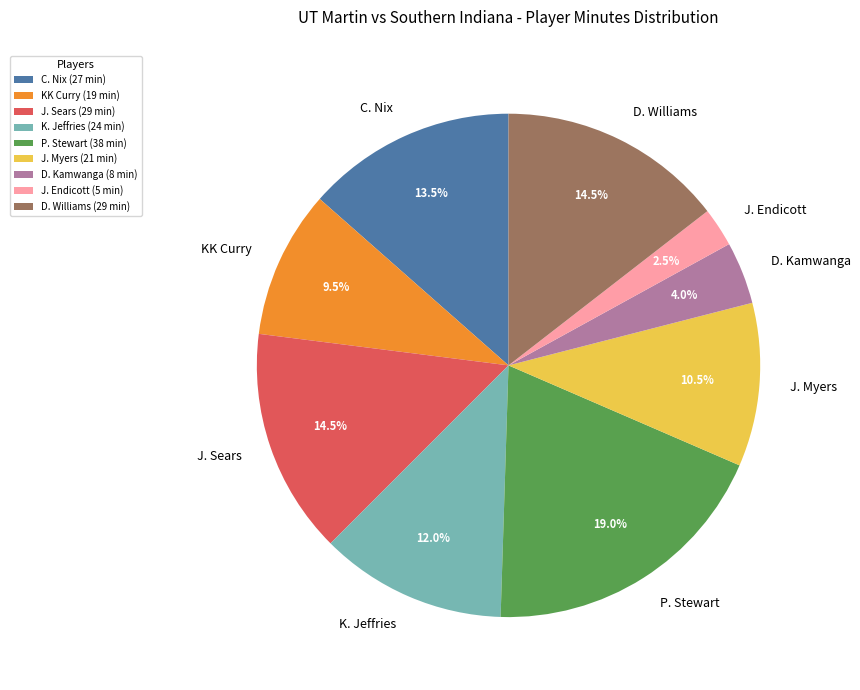

Is J. Myers the majority of the pie?

No